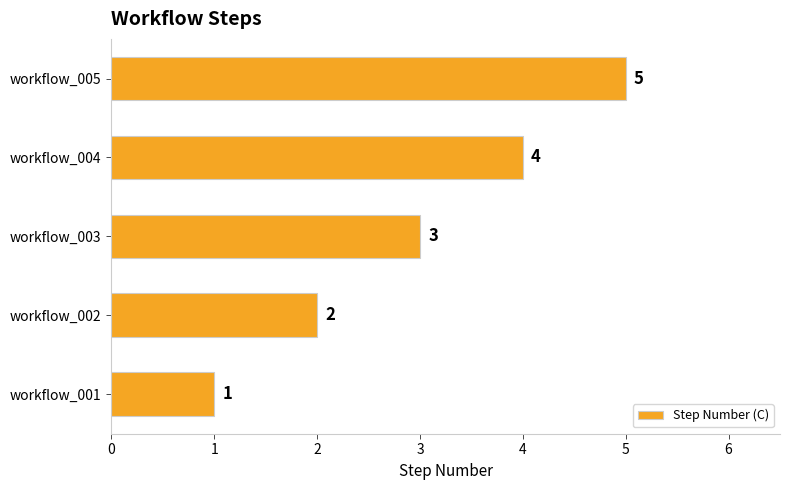

What is the average value?

3